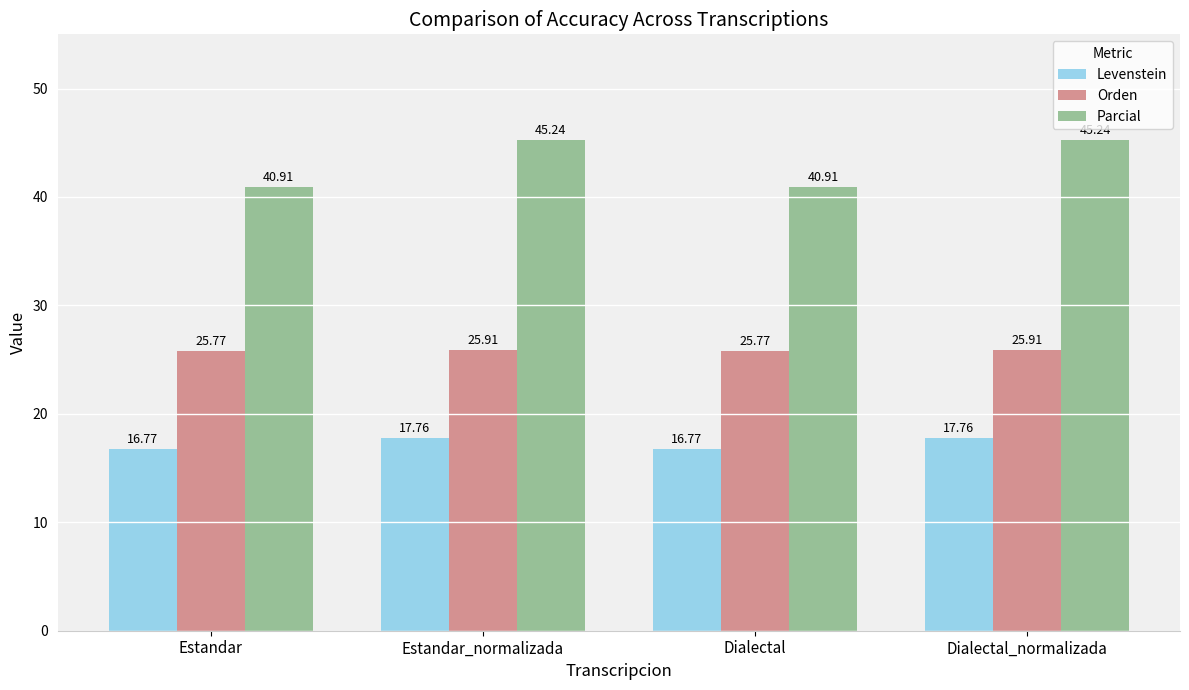

Which series has the widest spread of values?

Parcial